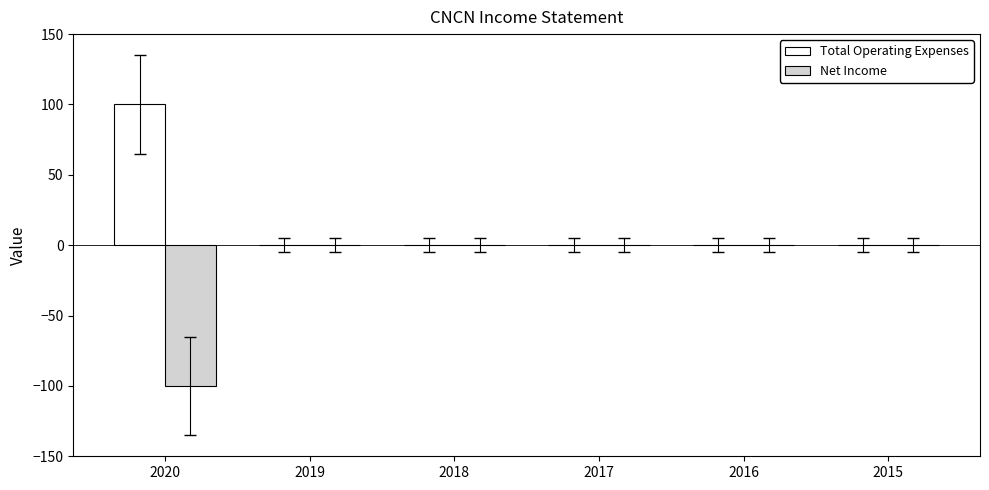

What is the sum of all Net Income values?

-100